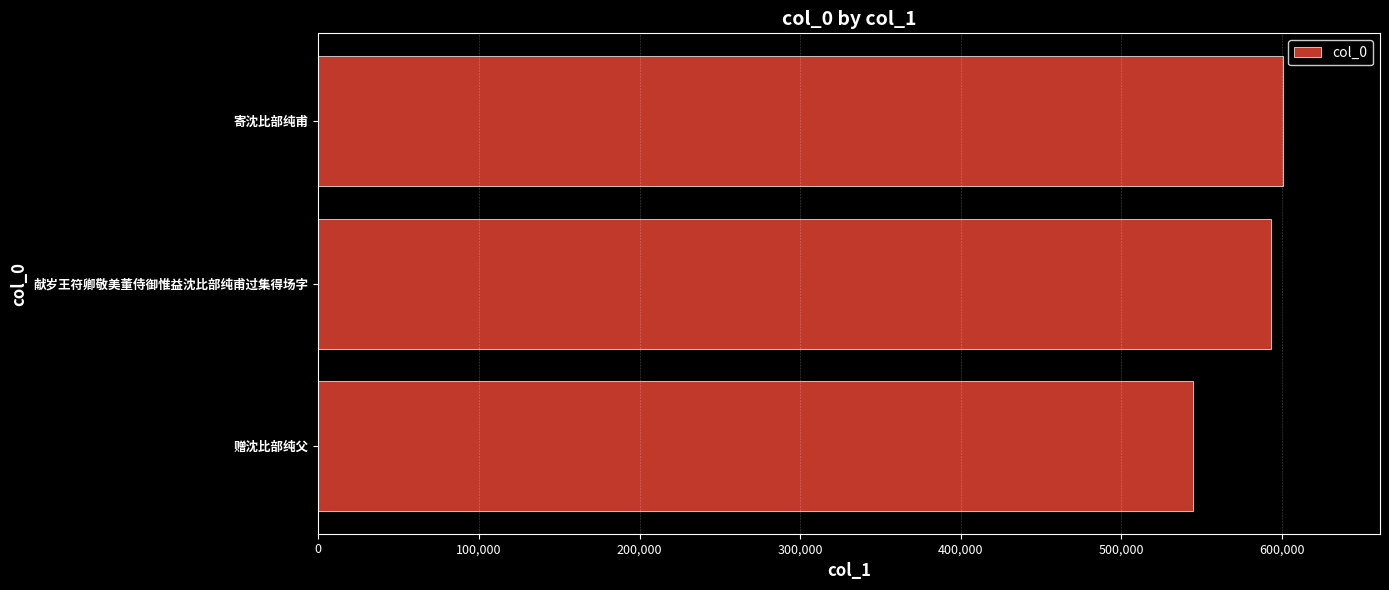

List the labels in order of value, smallest first.

赠沈比部纯父, 献岁王符卿敬美董侍御惟益沈比部纯甫过集得场字, 寄沈比部纯甫